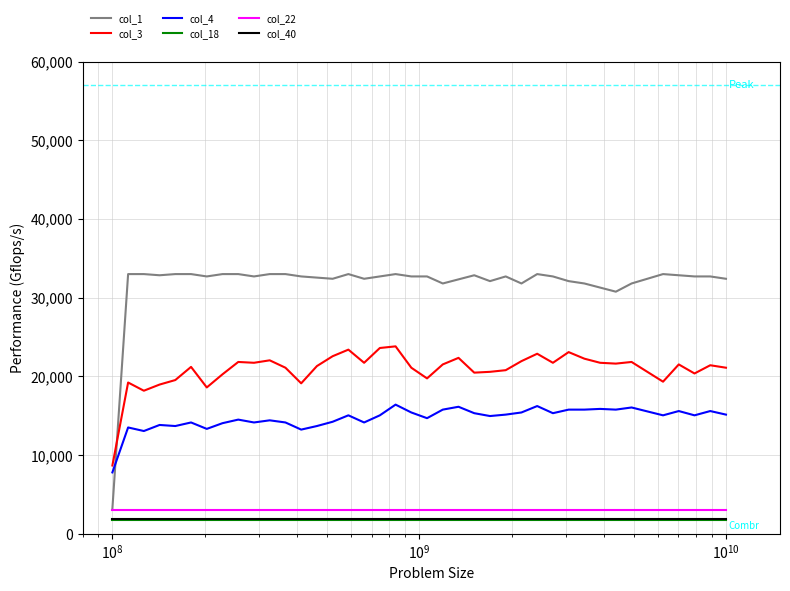

True or false: col_18 and col_40 intersect in this chart.

False